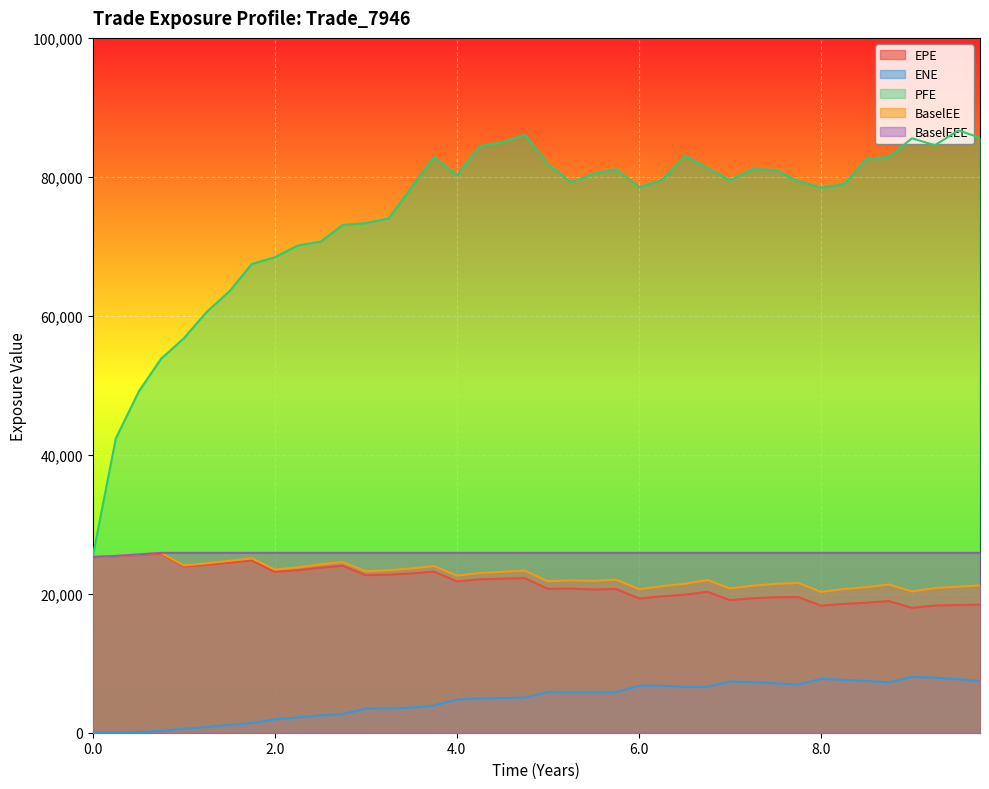

What is the label of the 23rd point from the right?

4.25137